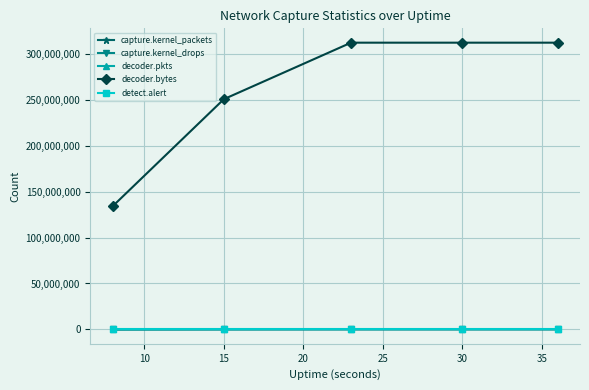

True or false: capture.kernel_packets and decoder.bytes intersect in this chart.

False